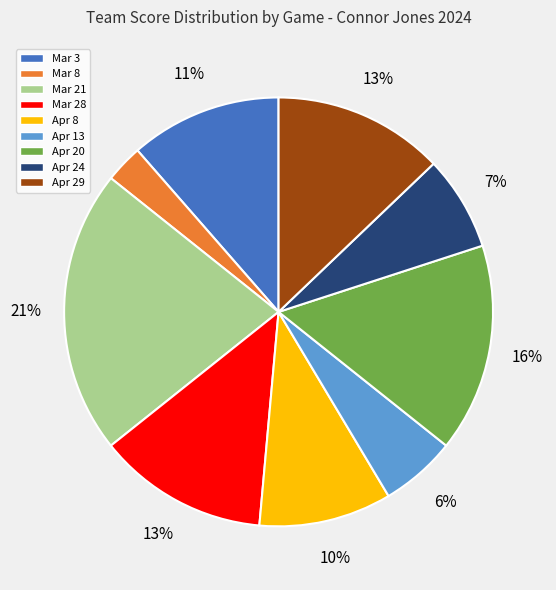

Does Mar 28 represent more than half of the total?

No